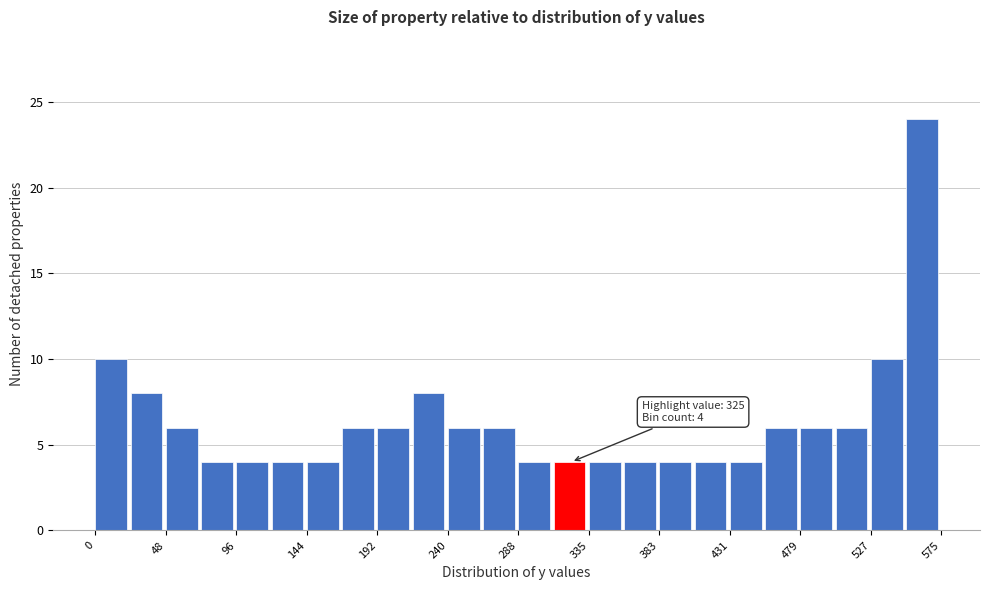

Which range on the x-axis has the tallest bar?

550 to 575